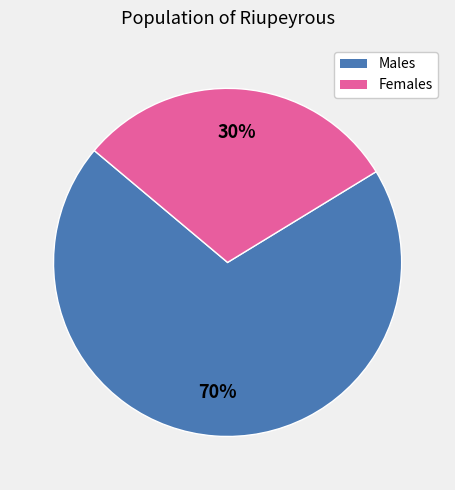

Is there any slice that represents more than half of the pie?

Yes